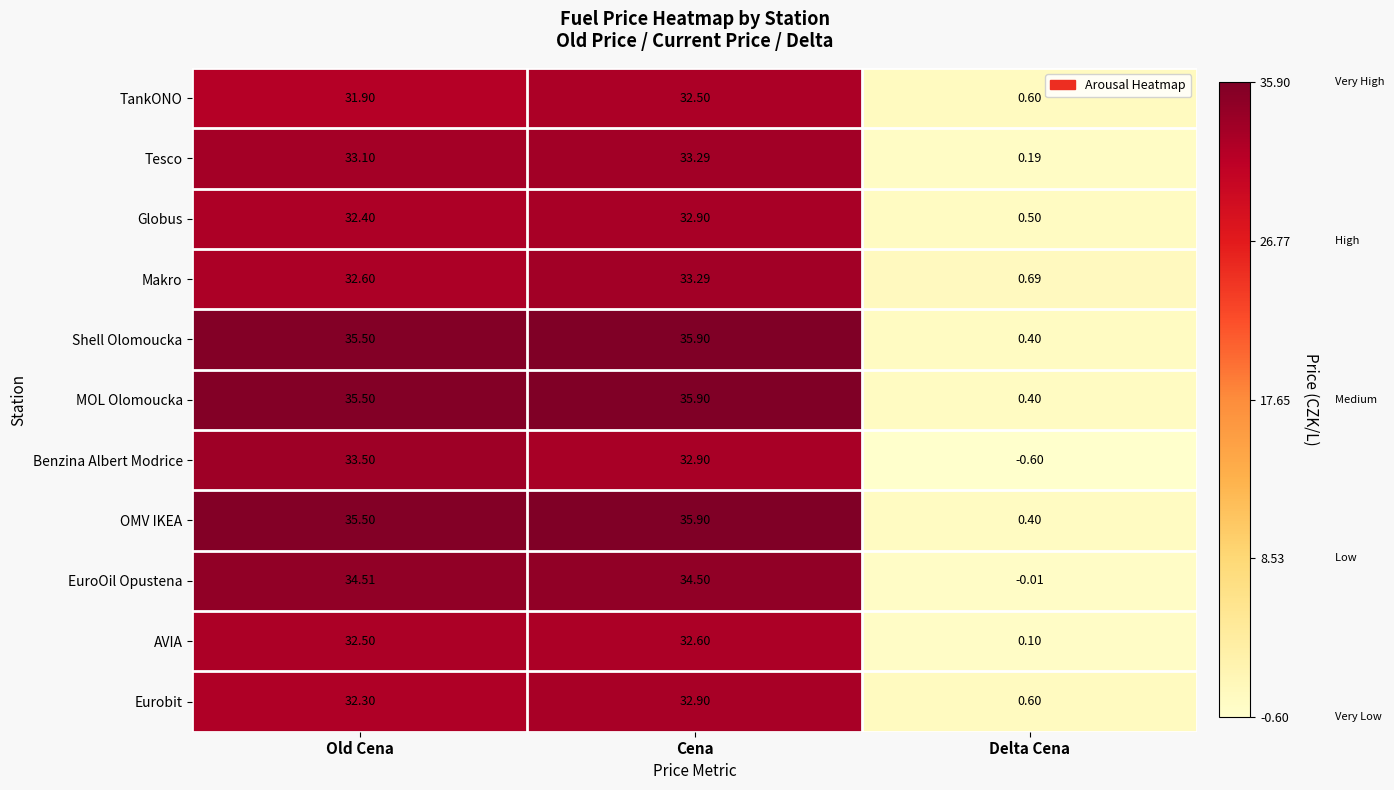

At which label does Benzina Albert Modrice reach its peak?

Old Cena